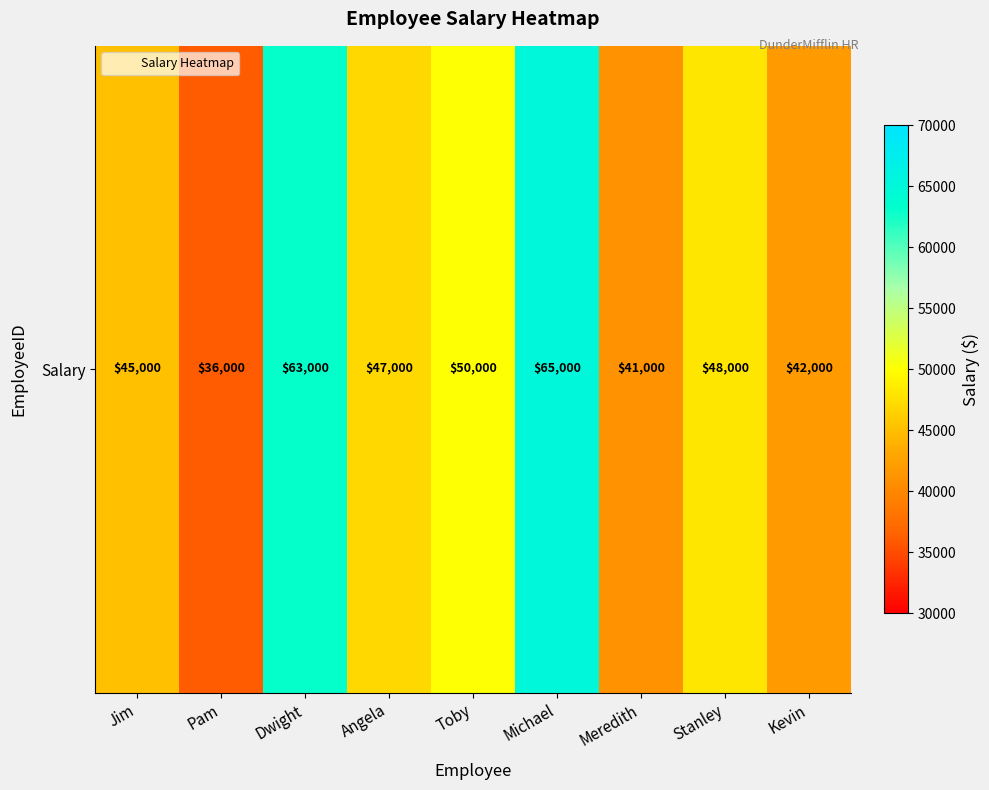

What is the difference between the values at Angela and Dwight?

16000